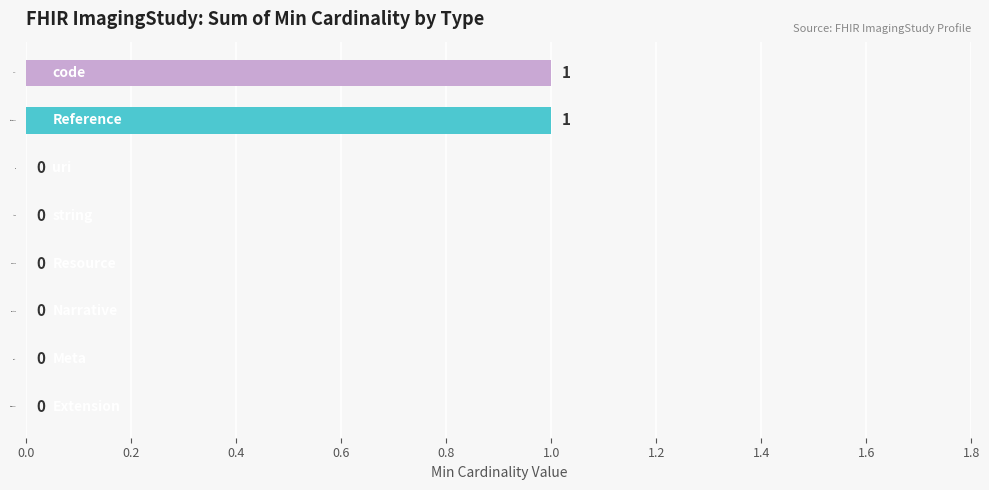

What is the change in value from string to Reference?

+1